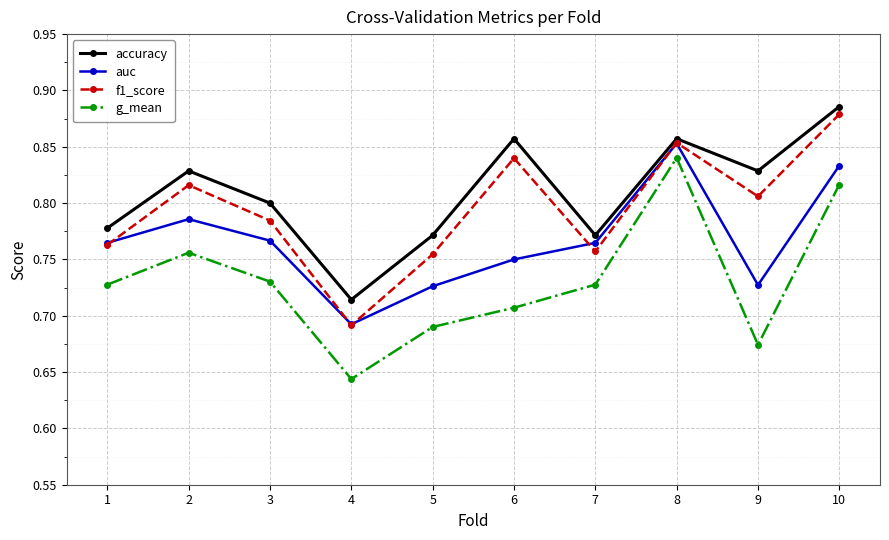

Count the accuracy values in the range 0 to 1.

10